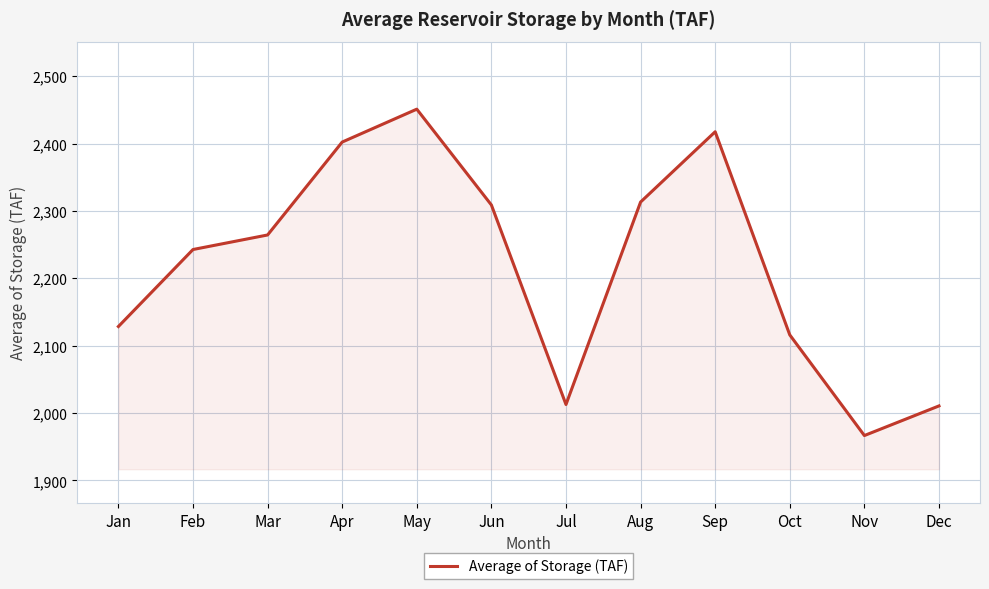

True or false: the data shows 1367.8 at Feb.

False